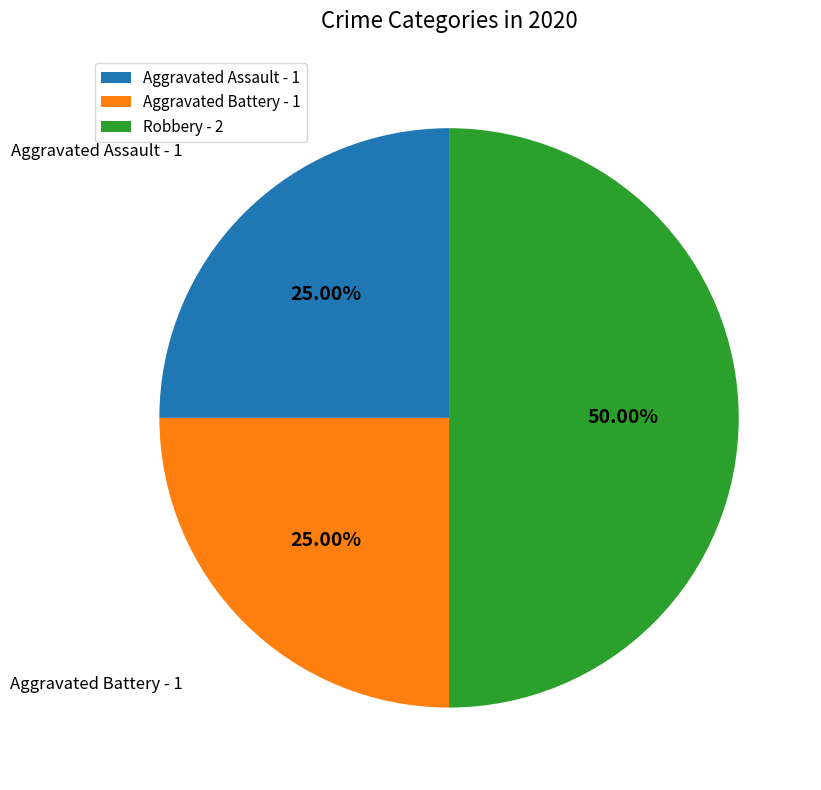

True or false: Robbery accounts for 36% of the total.

False